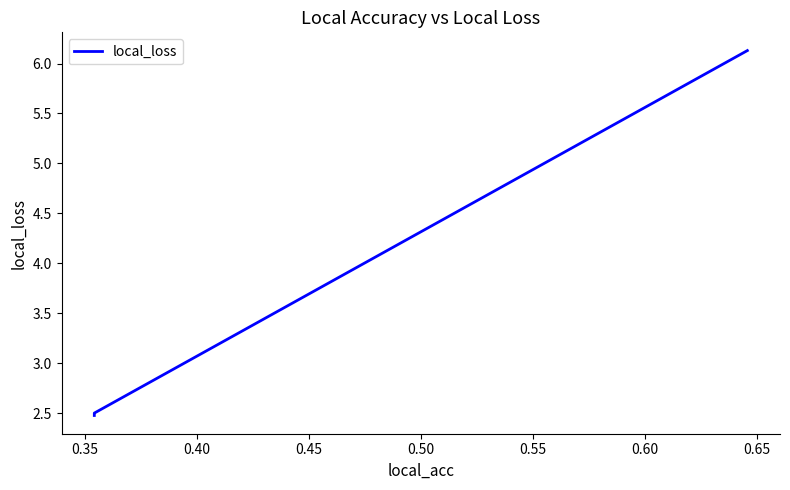

The chart shows a value of 1.2 at 0.35. True or false?

False